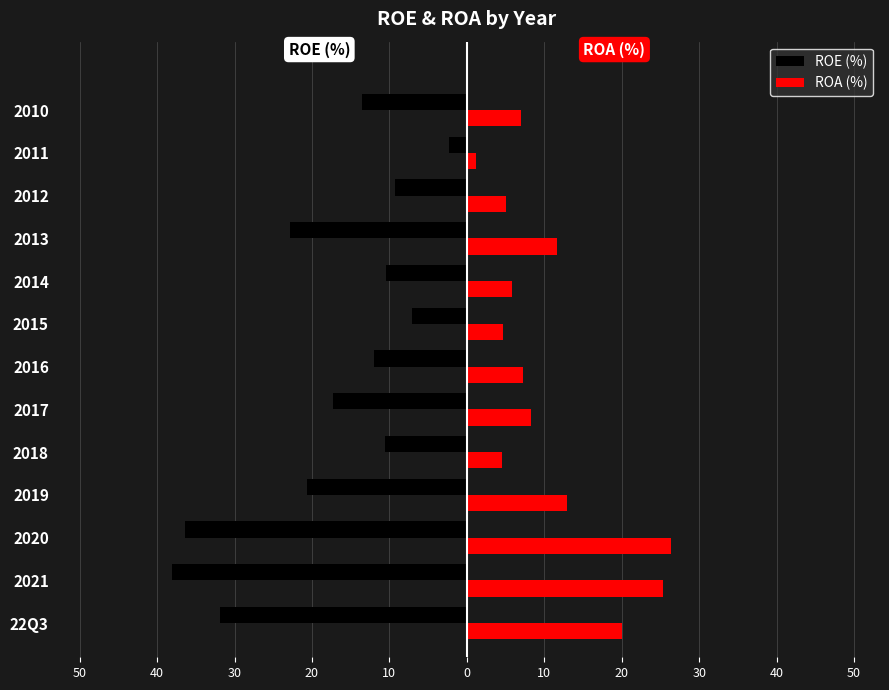

What are all the series names shown in the legend?

ROE (%), ROA (%)